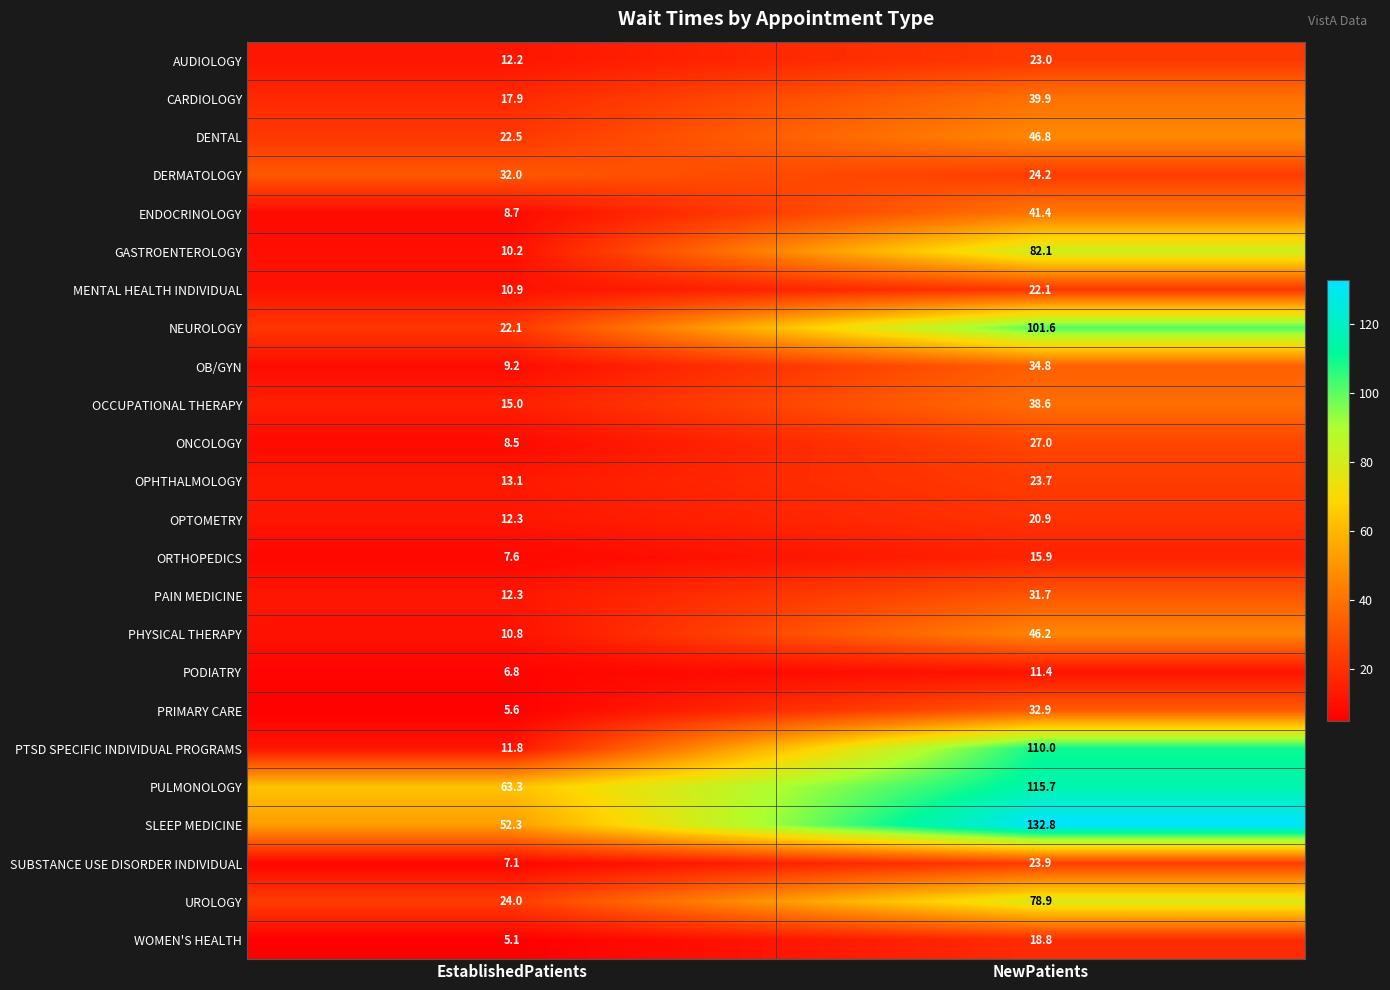

What is the sum of all WOMEN'S HEALTH values?

23.9